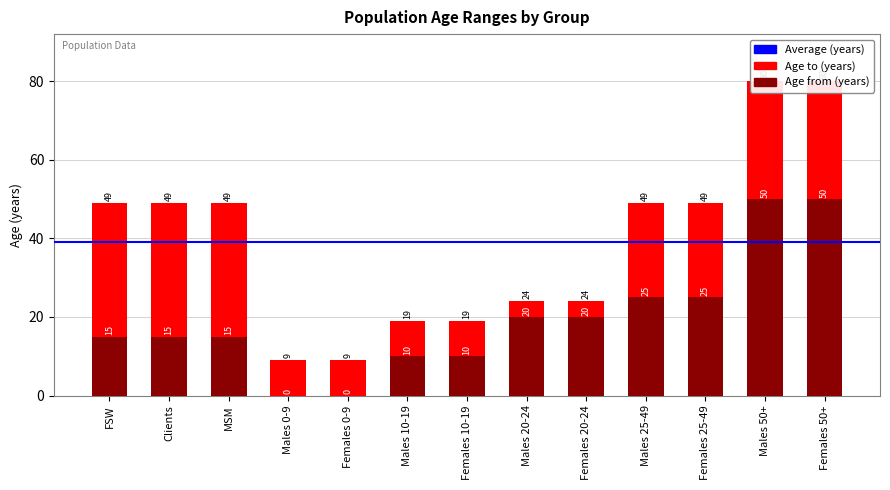

Which has a higher value, Males 10-19 or Females 20-24?

Females 20-24